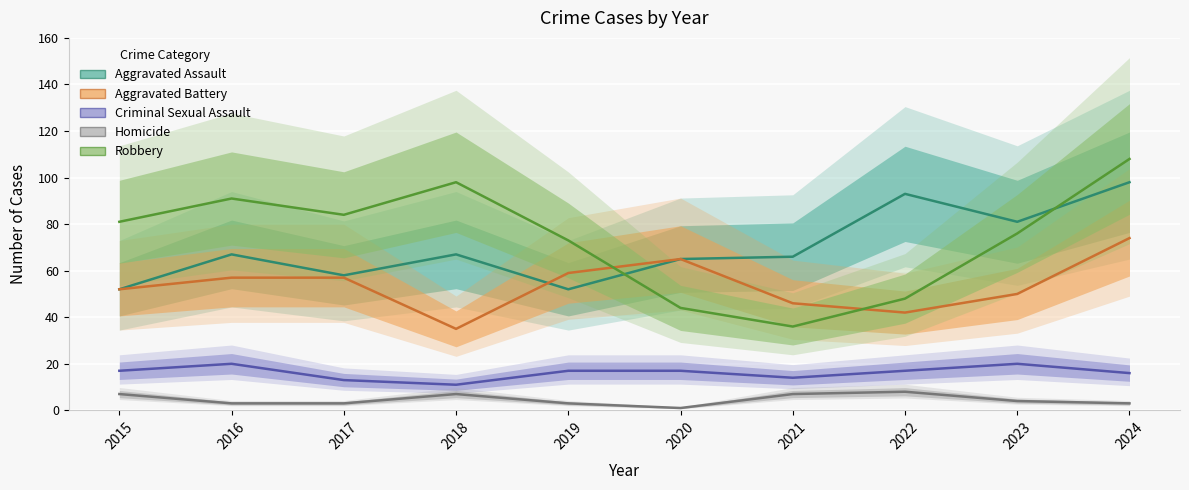

Where is the first local minimum for Aggravated Battery?

2018